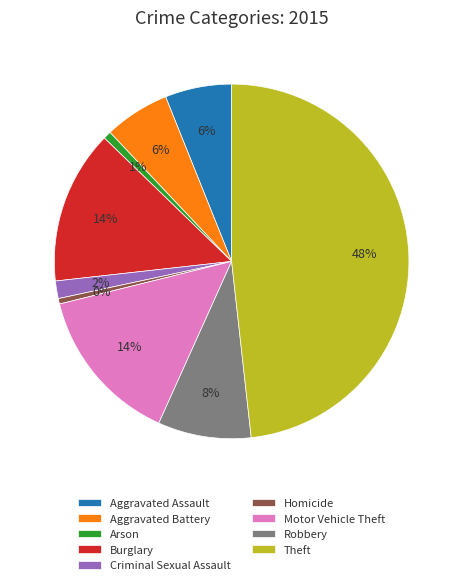

To the nearest percent, what is the difference between the largest and smallest slice percentages?

48%